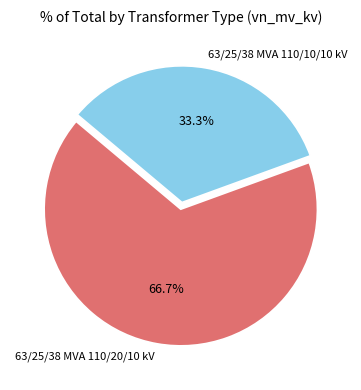

Is 63/25/38 MVA 110/10/10 kV the majority of the pie?

No